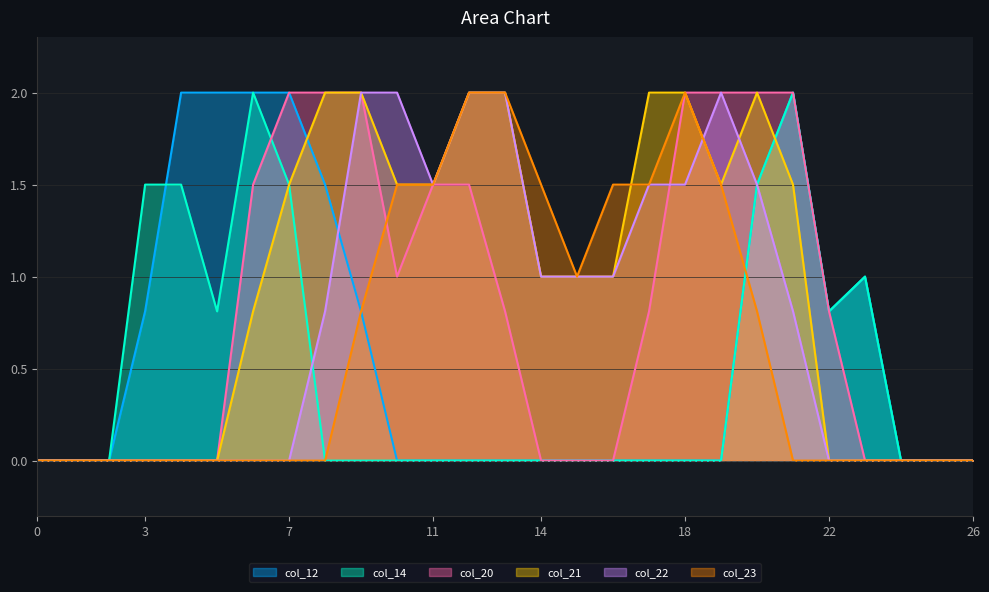

Which series has the largest range (max minus min)?

col_12